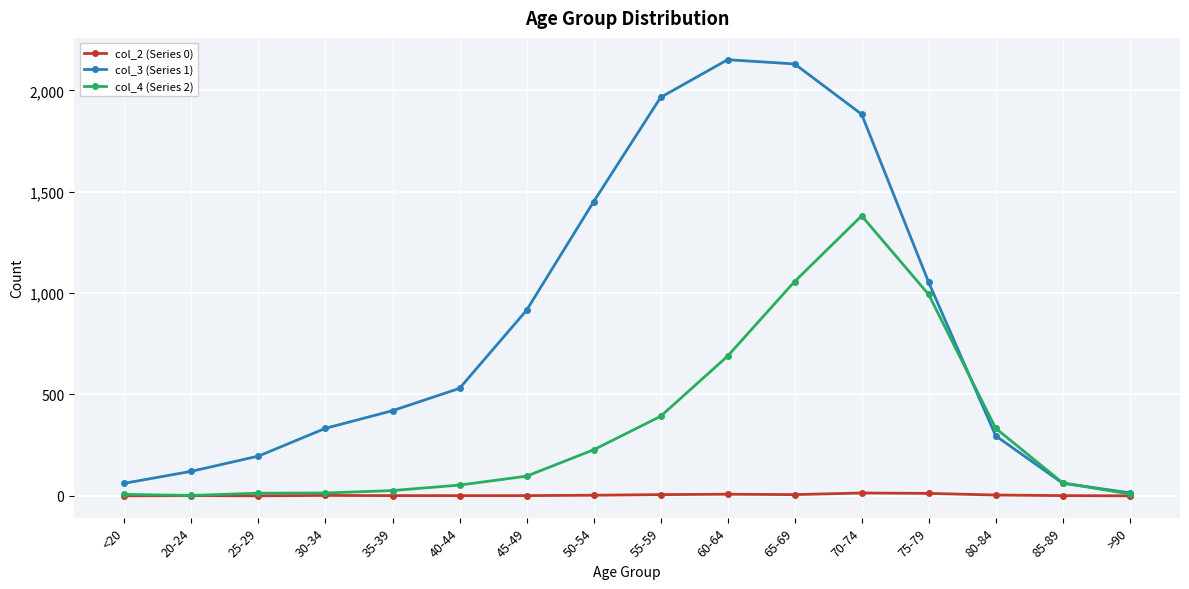

Rank the series by their maximum value, from lowest to highest.

col_2 (Series 0), col_4 (Series 2), col_3 (Series 1)